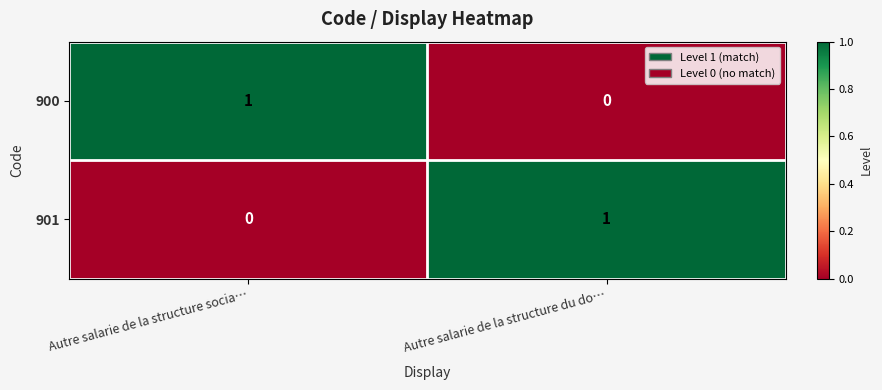

The 901 series shows -1 at Autre salarie de la structure socia…. True or false?

False